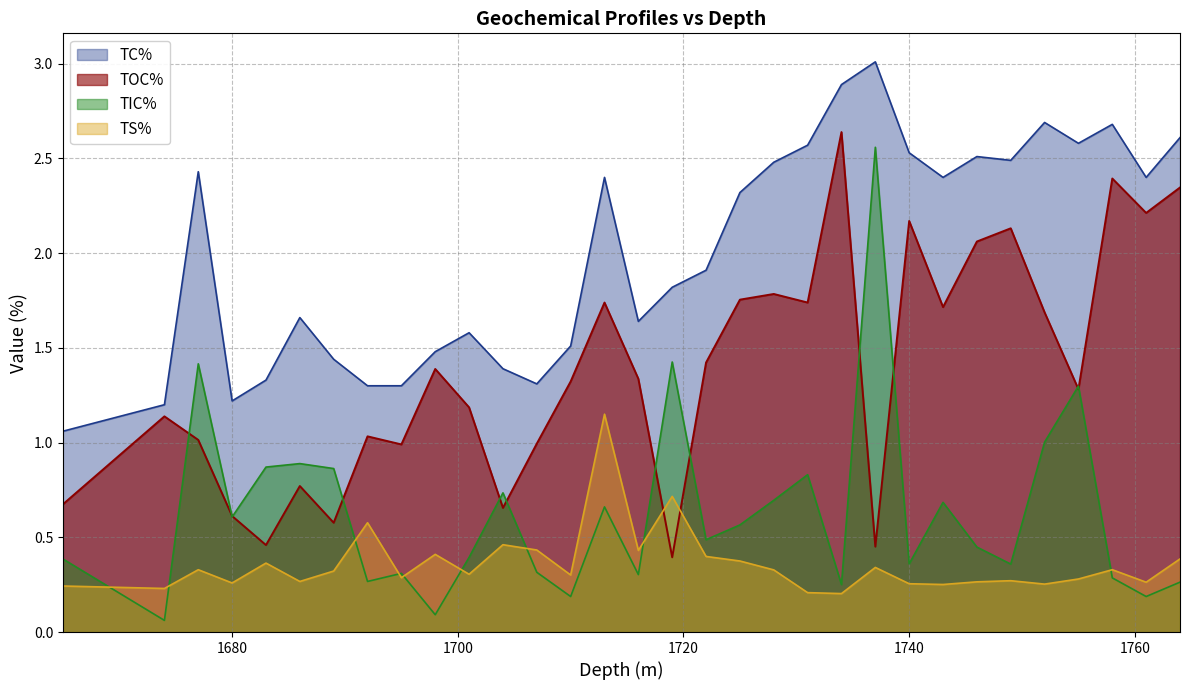

What value does the TIC% series have at 1725?

0.6